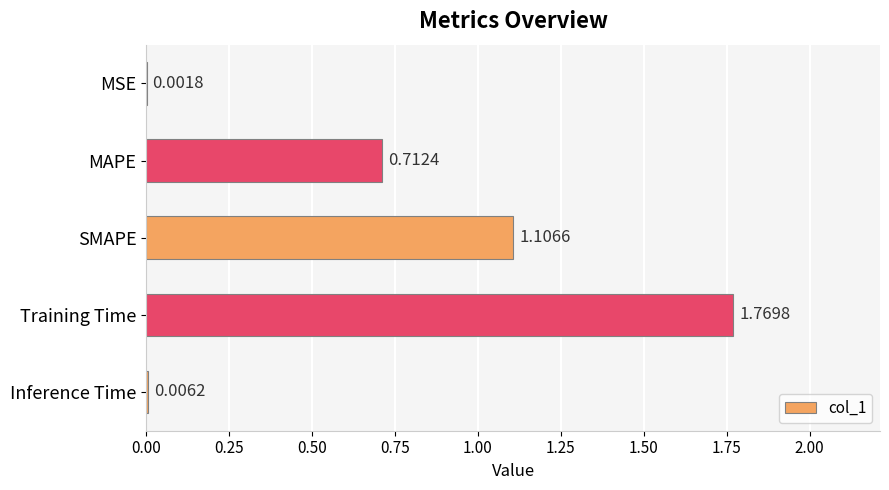

Which has a higher value, MSE or Inference Time?

Inference Time